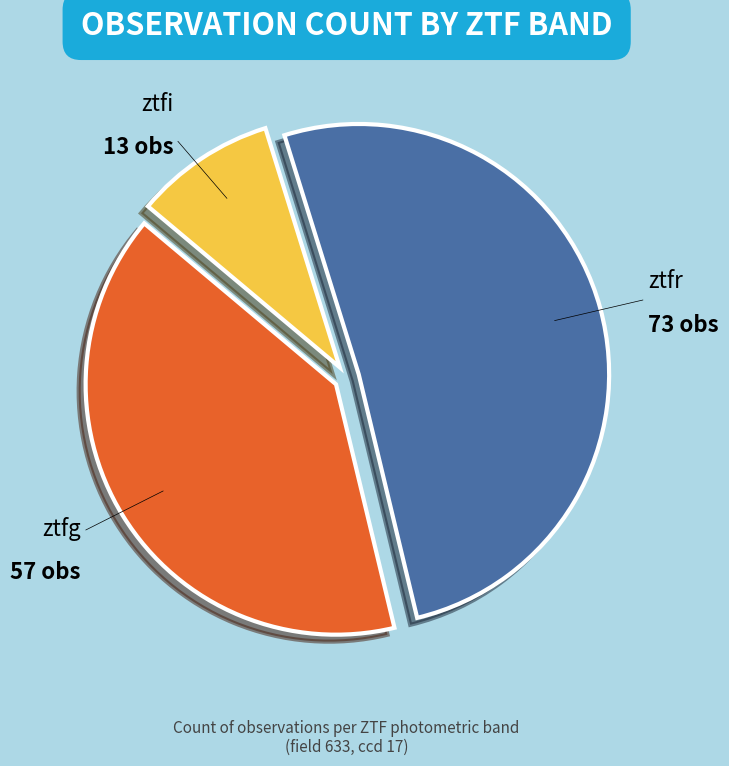

Which category has the biggest portion of the pie?

ztfr